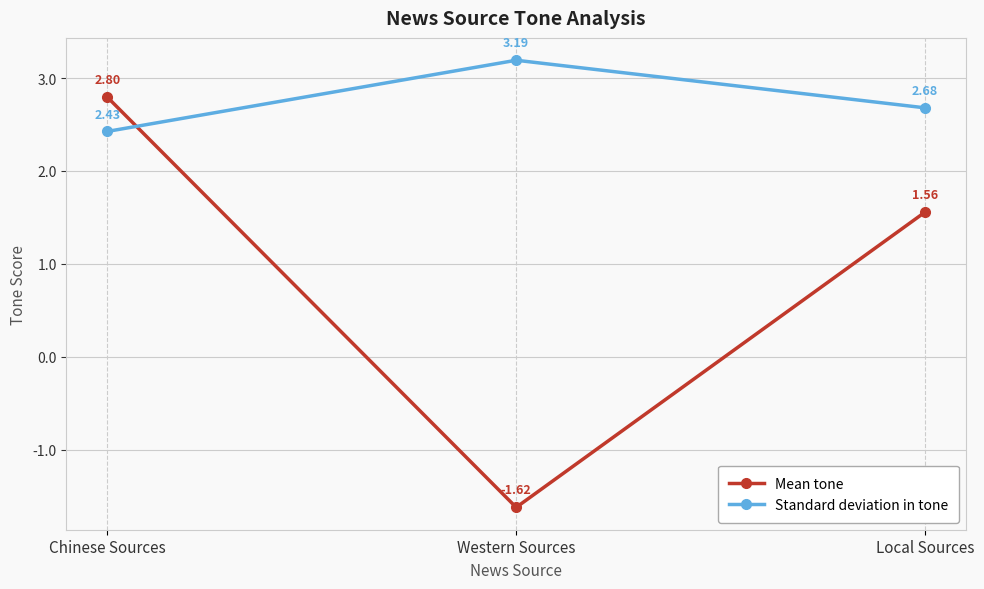

At how many categories does at least one series exceed 0?

3